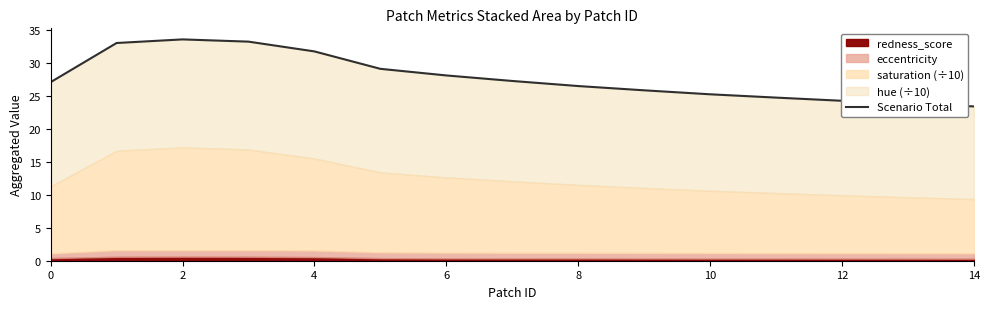

At which category does the chart reach its minimum across all series?

14